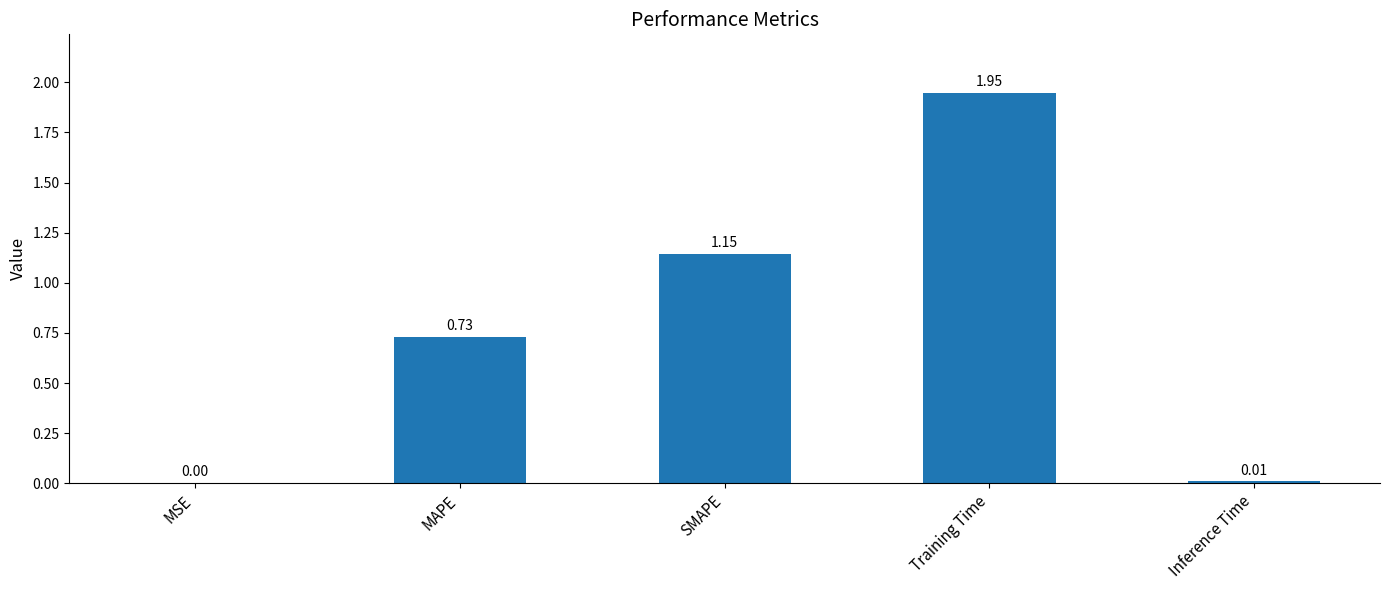

Between SMAPE and Inference Time, which is larger?

SMAPE